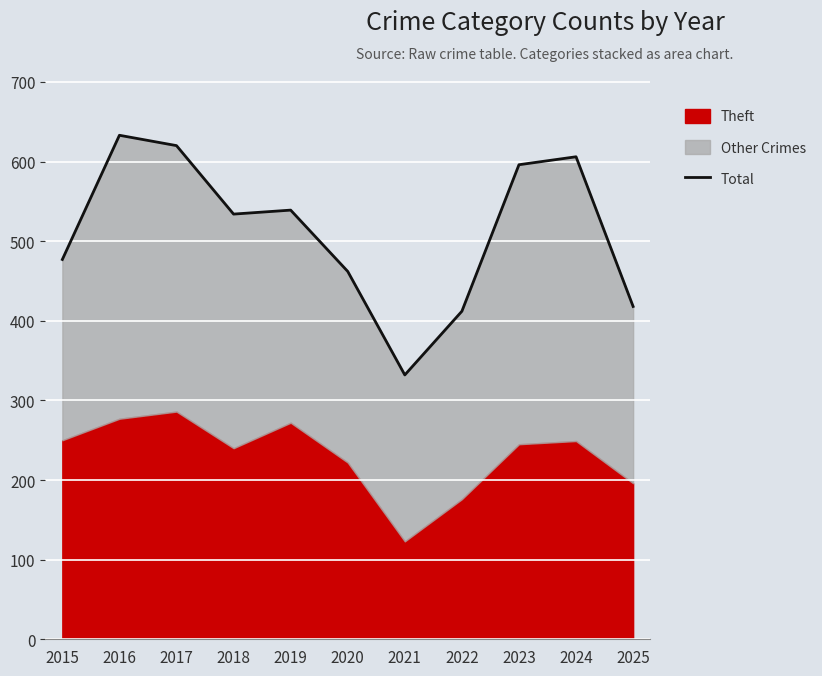

The value at 2018 is 534. True or false?

True